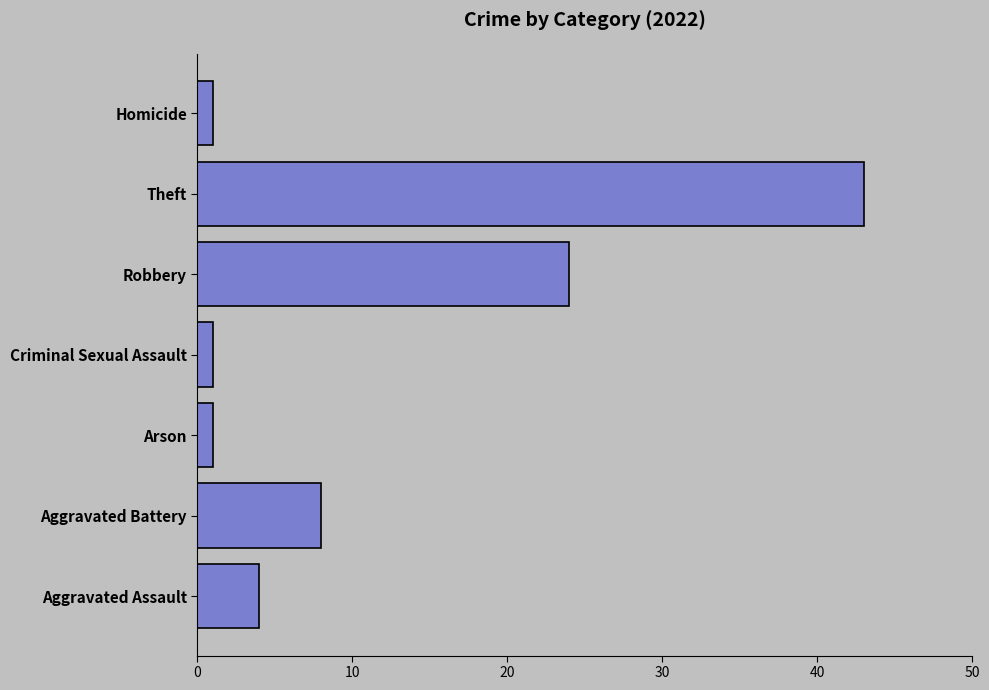

What is the greatest value displayed?

43